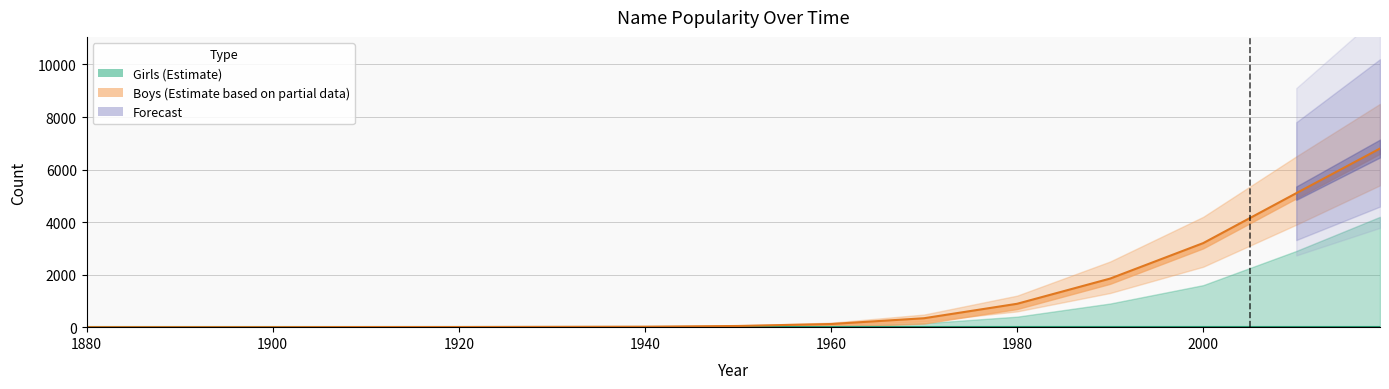

What is the maximum value shown in the chart?

6800